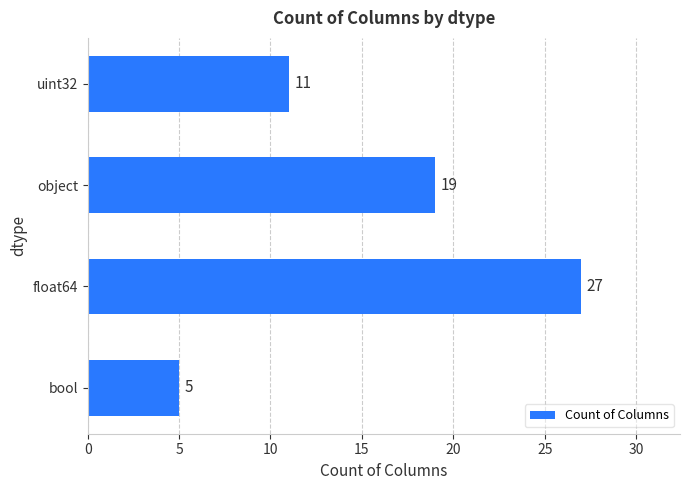

Where is the data nearest to the value 16?

object